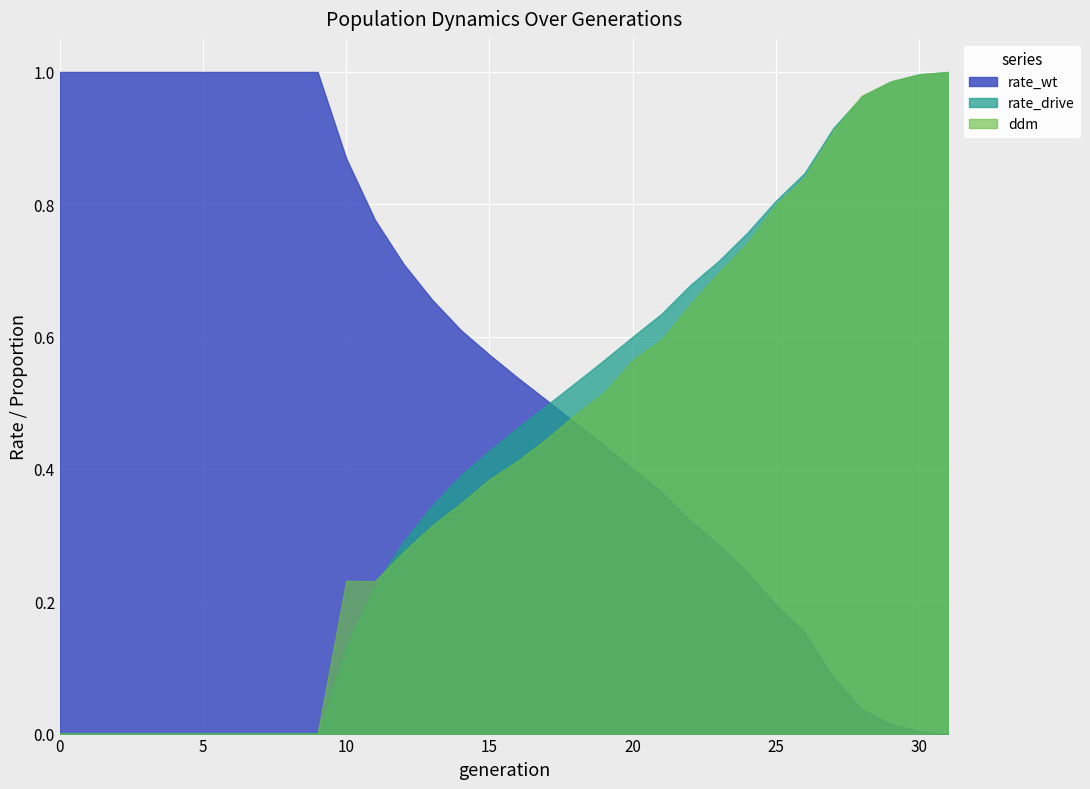

How many series are shown in this chart?

3